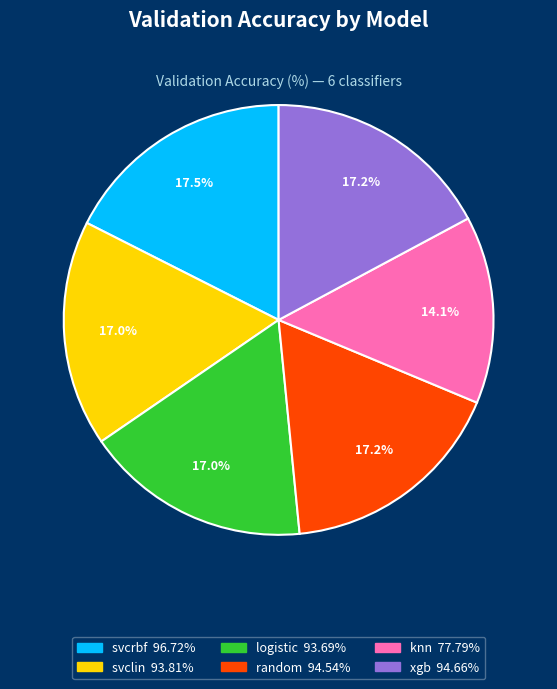

To the nearest percent, what percentage of the pie is knn?

14%